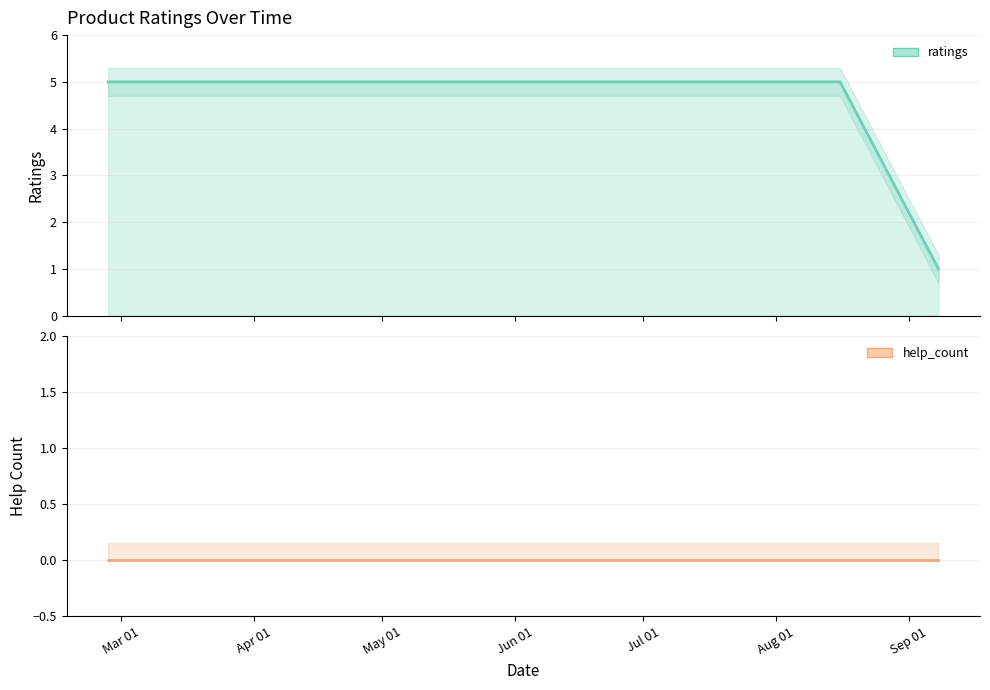

How many values in the ratings series are below 5?

1